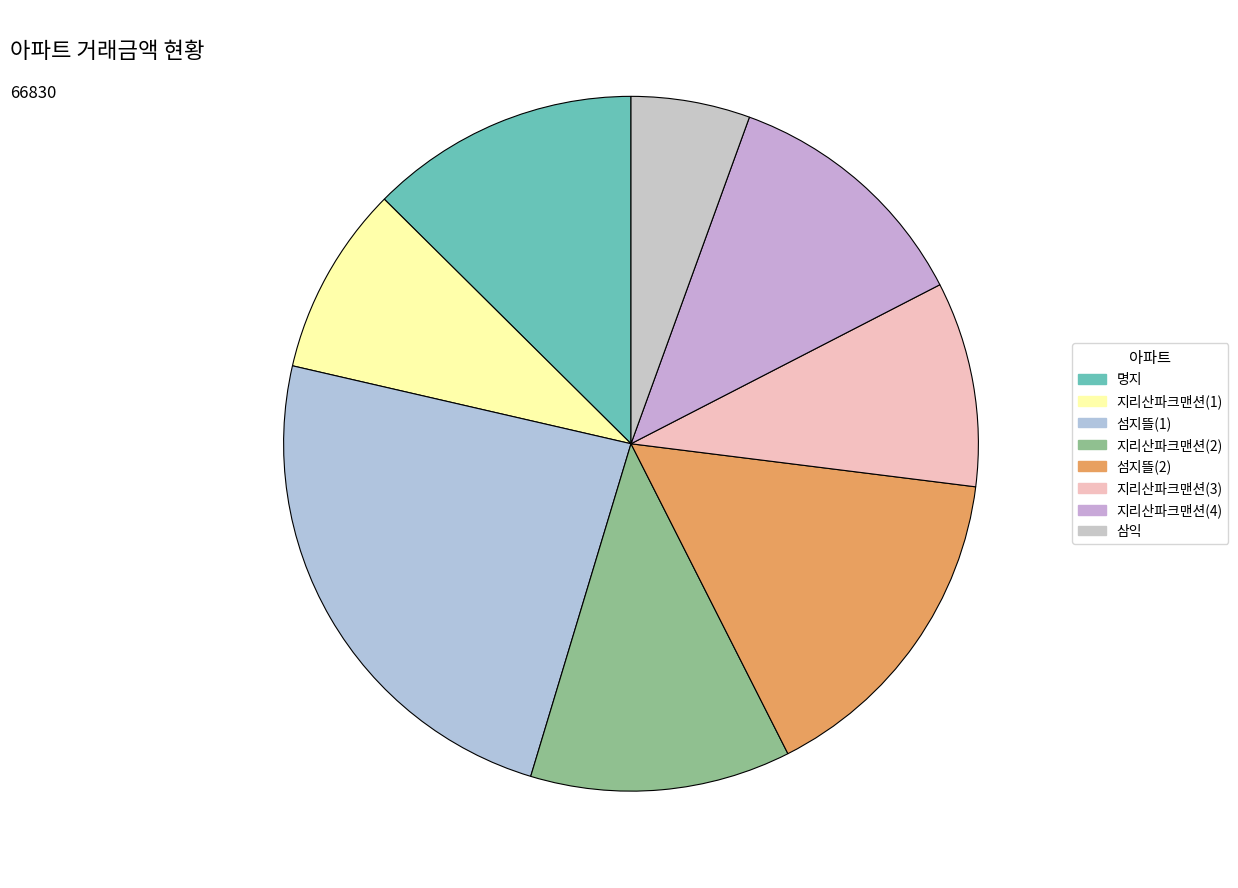

Count the number of slices in the pie.

8